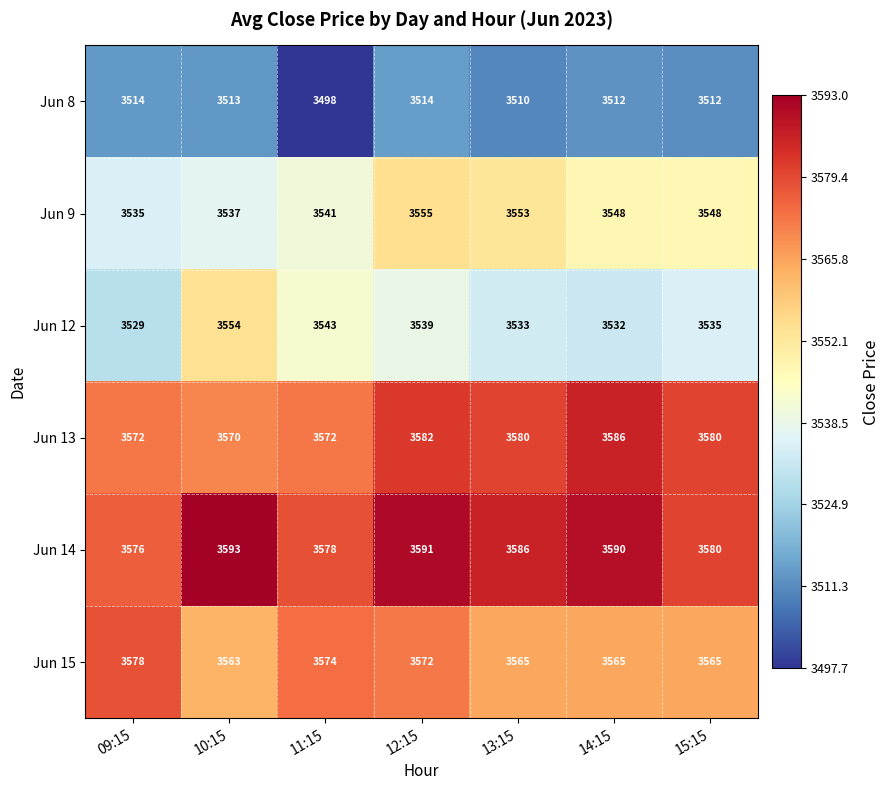

At which category is the sum across all series the highest?

12:15